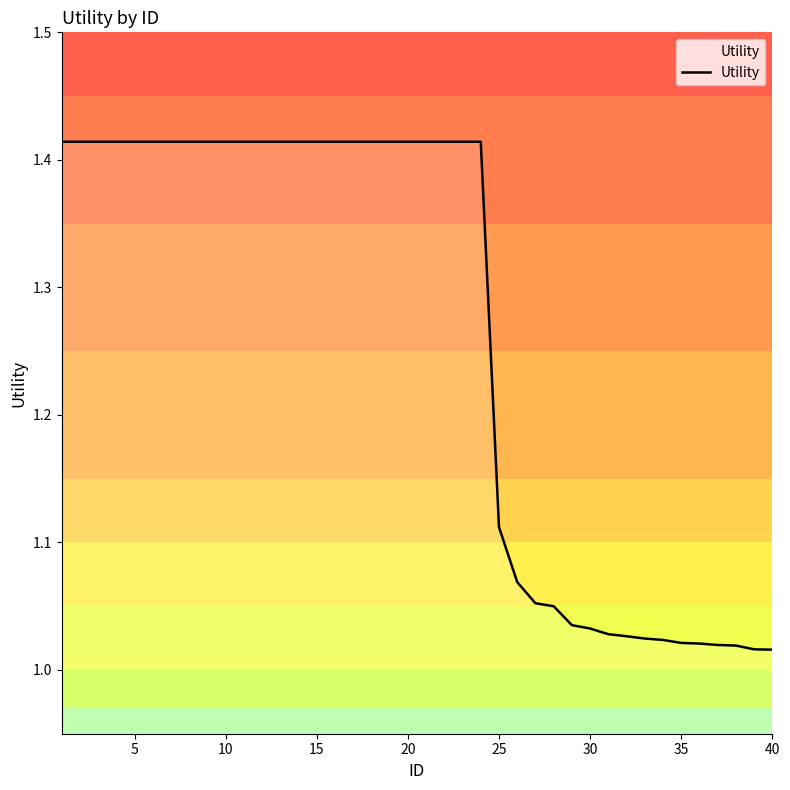

What is the difference between the maximum and minimum values?

0.4